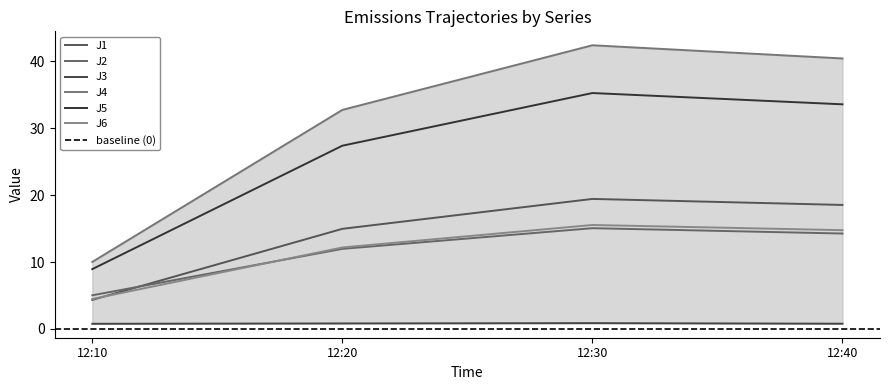

Reading right to left, transcribe all the data shown in this chart.

J1: 18.5	19.4	15.0	4.3
J2: 14.3	15.1	12.0	5.0
J3: 0.8	0.9	0.8	0.8
J4: 40.4	42.4	32.7	10.0
J5: 33.6	35.2	27.4	8.9
J6: 14.8	15.5	12.2	4.5